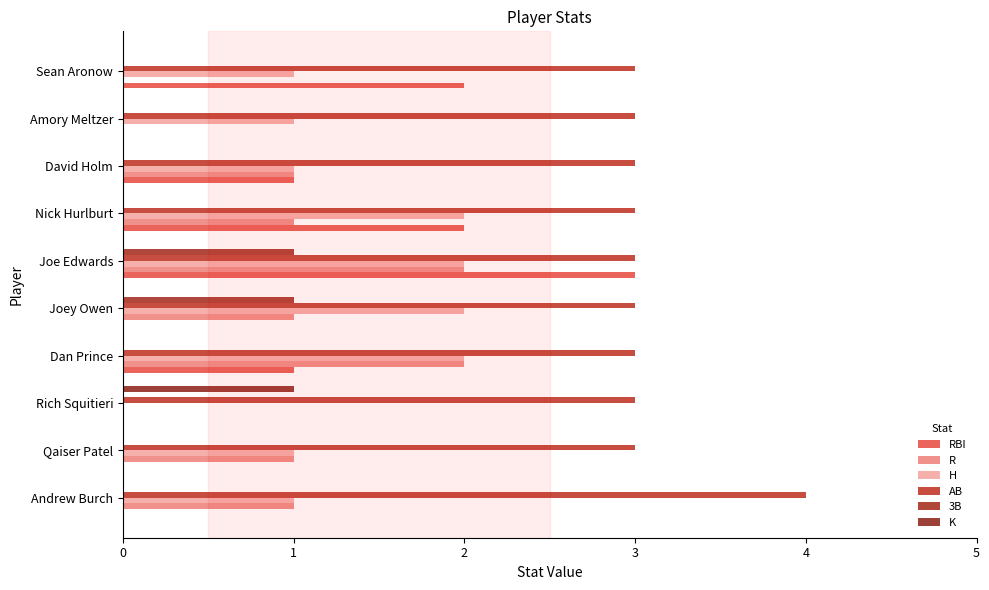

How many series are shown in this chart?

6